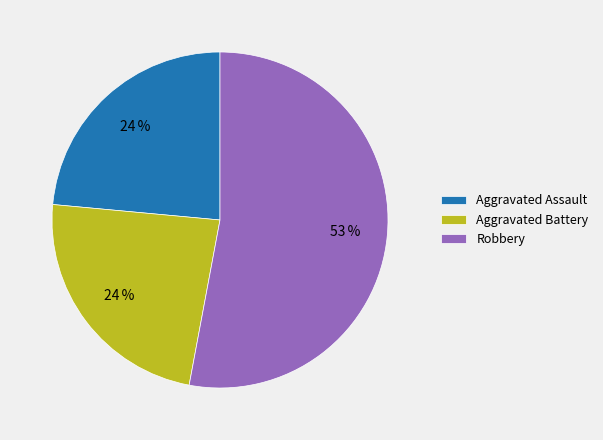

What is the largest slice in the pie chart?

Robbery